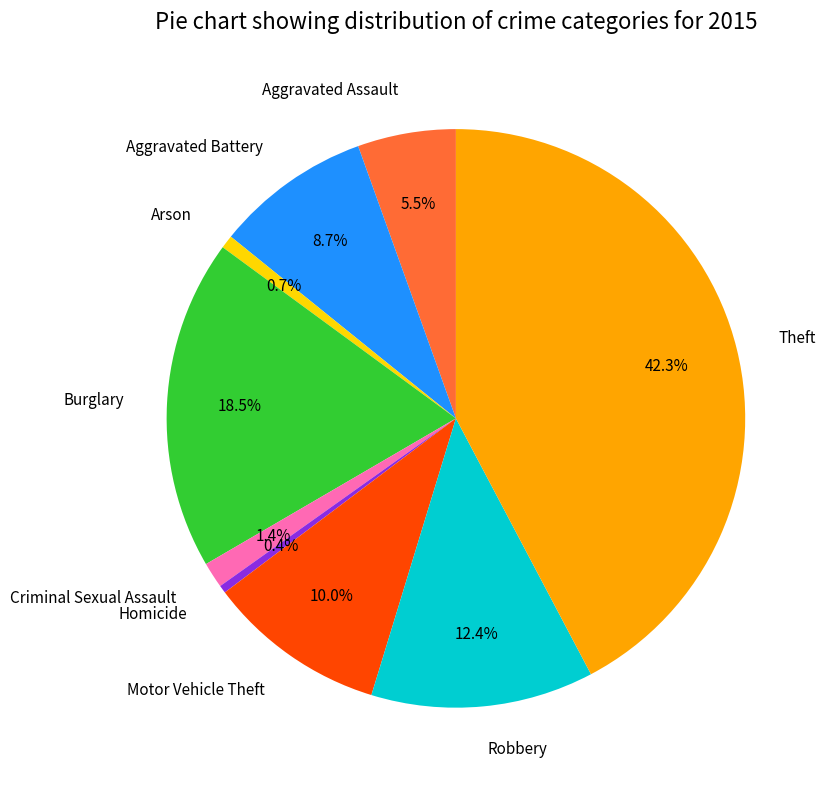

Do Motor Vehicle Theft and Arson together represent more than half of the pie?

No